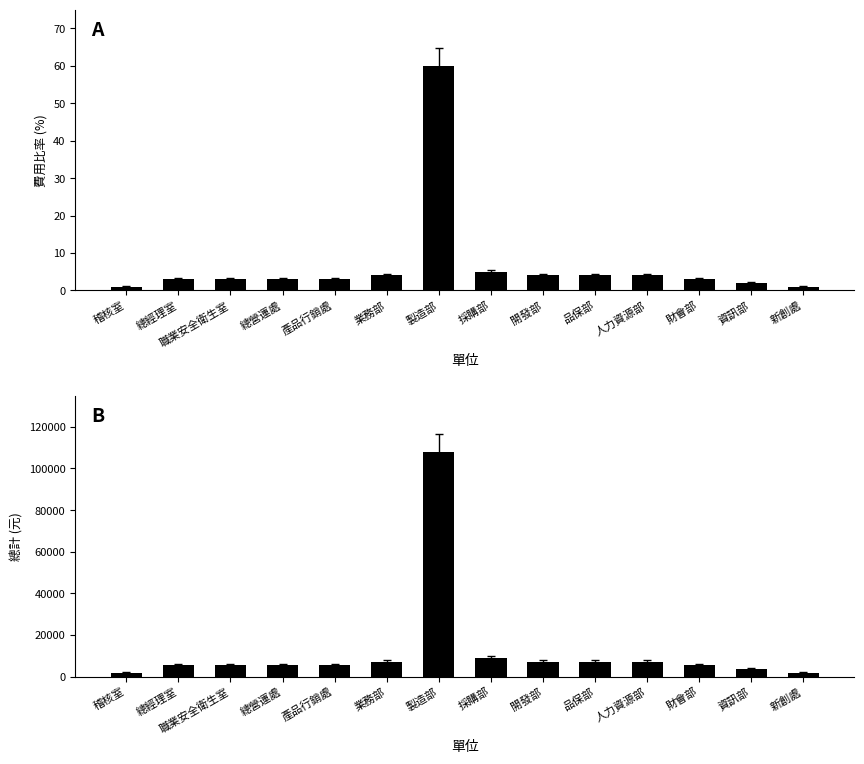

What is the spread (max minus min) of values at 稽核室?

1799